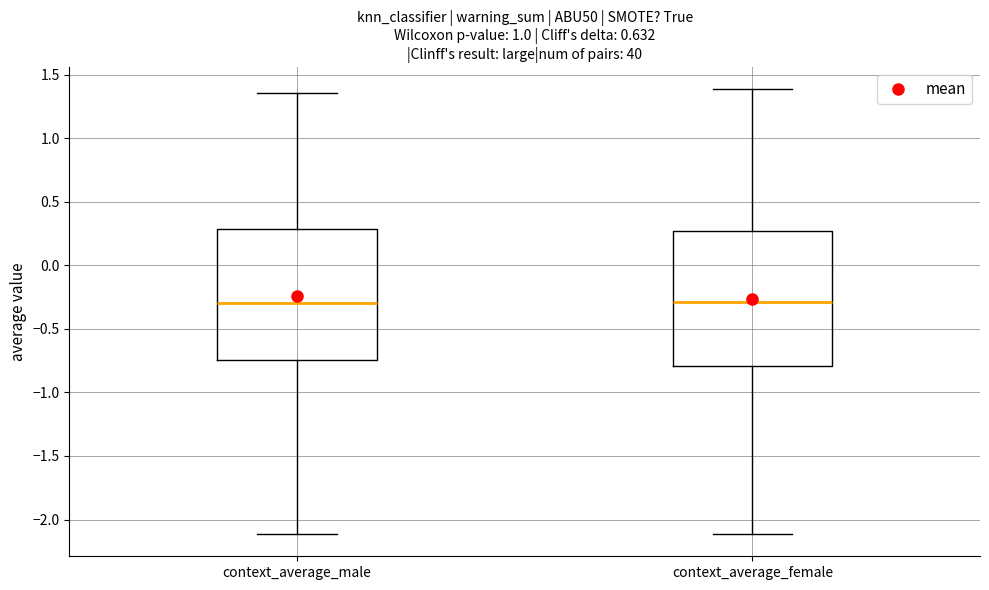

Reading left to right, read every box against the y-axis: the position of its median line, the range the box covers, and the ends of its whiskers. The values are not printed on the chart, so give them approximately, as read against the axis.

context_average_male: median -0.30, box -0.75 to 0.30, whiskers -2.10 to 1.35
context_average_female: median -0.30, box -0.80 to 0.25, whiskers -2.10 to 1.40